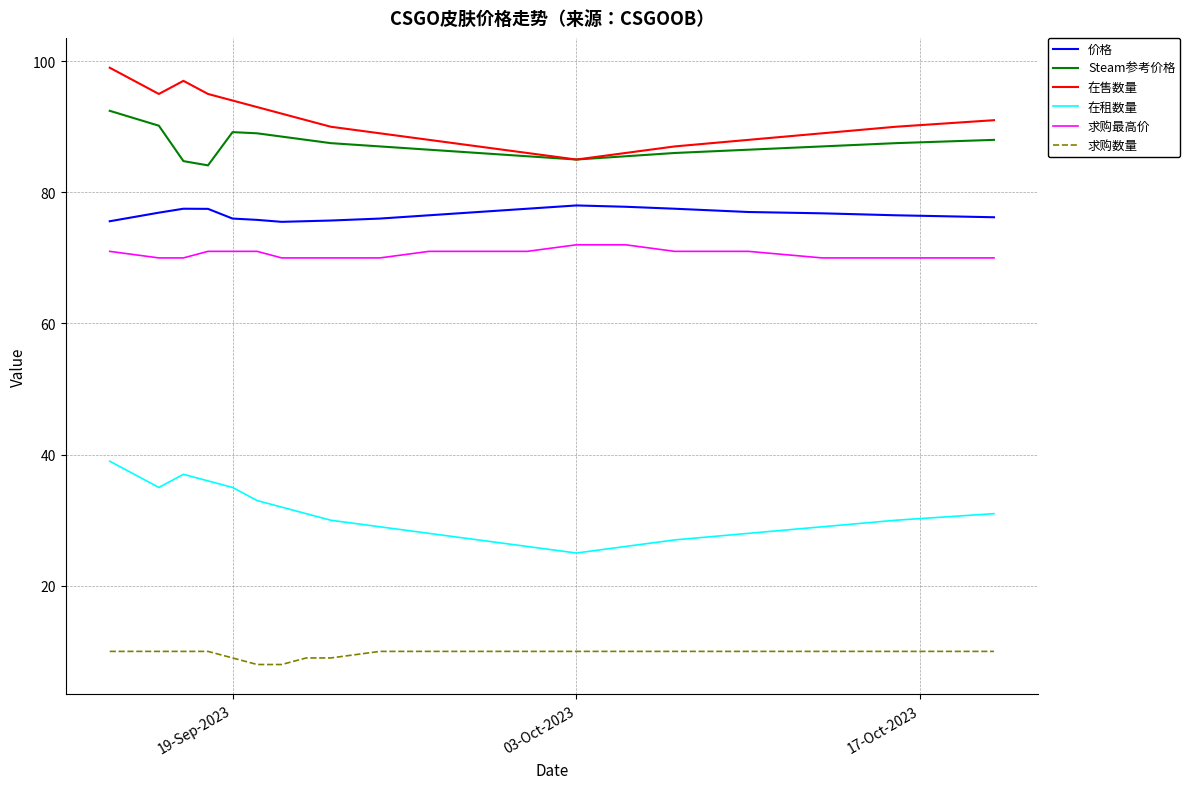

What is the highest value of the 求购数量 series?

10.0